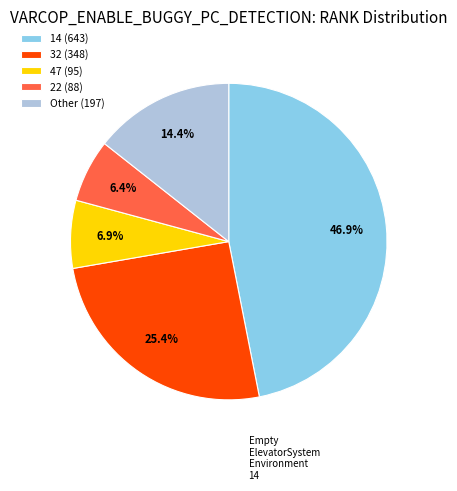

Is there a majority slice in this chart?

No